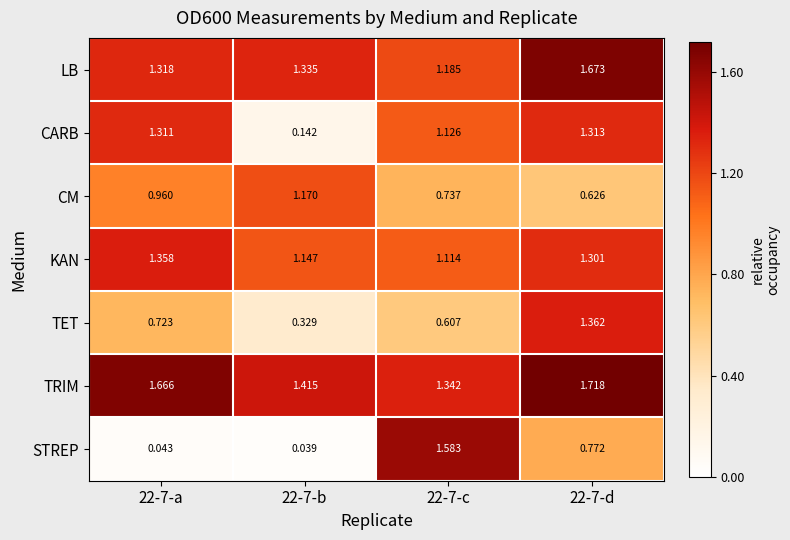

At how many categories does at least one series exceed 1?

4